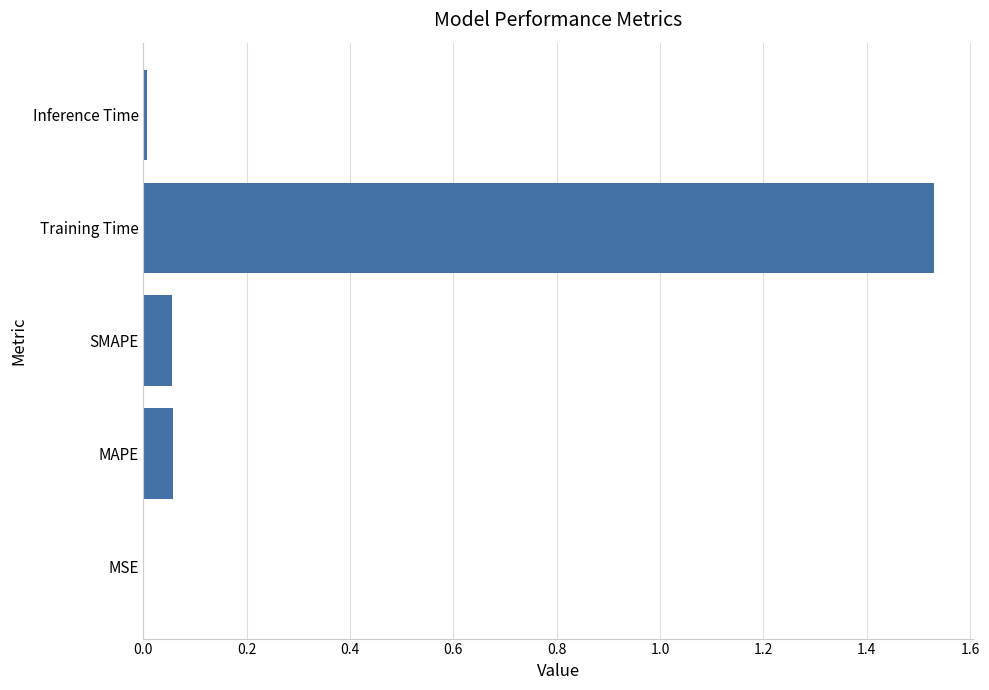

The value at MAPE is 0.0. True or false?

False